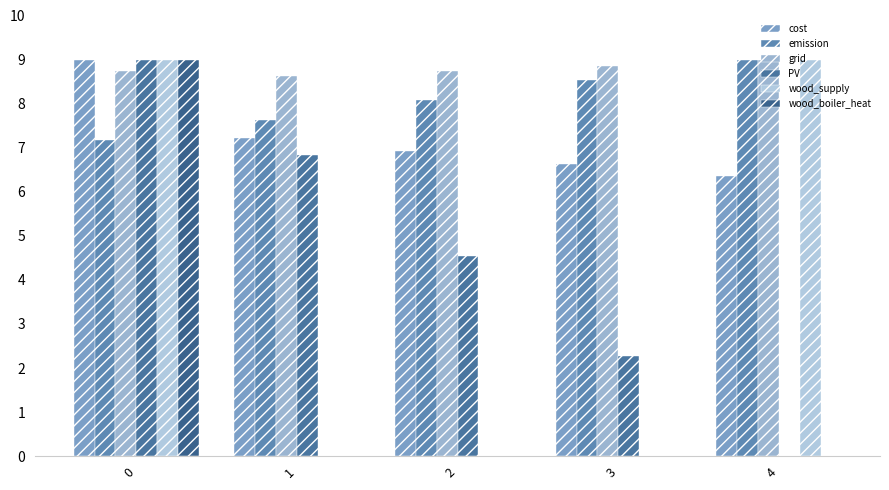

Reading left to right, extract all data points from this chart.

cost: 0=9.0	1=7.2	2=6.9	3=6.6	4=6.3
emission: 0=7.2	1=7.6	2=8.1	3=8.5	4=9.0
grid: 0=8.7	1=8.6	2=8.7	3=8.9	4=9.0
PV: 0=9.0	1=6.8	2=4.5	3=2.3	4=0.0
wood_supply: 0=9.0	1=0.0	2=0.0	3=0.0	4=9.0
wood_boiler_heat: 0=9.0	1=0.0	2=0.0	3=0.0	4=0.0